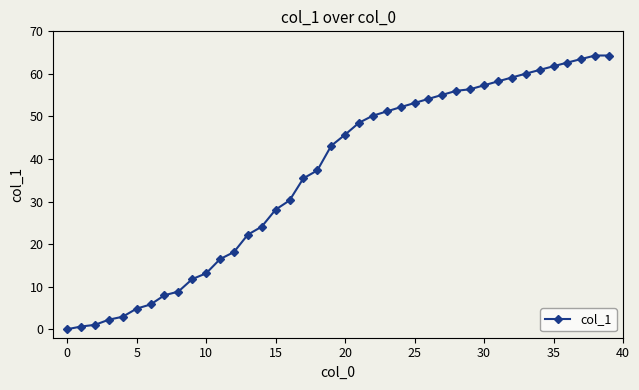

What is the maximum value shown in the chart?

64.3